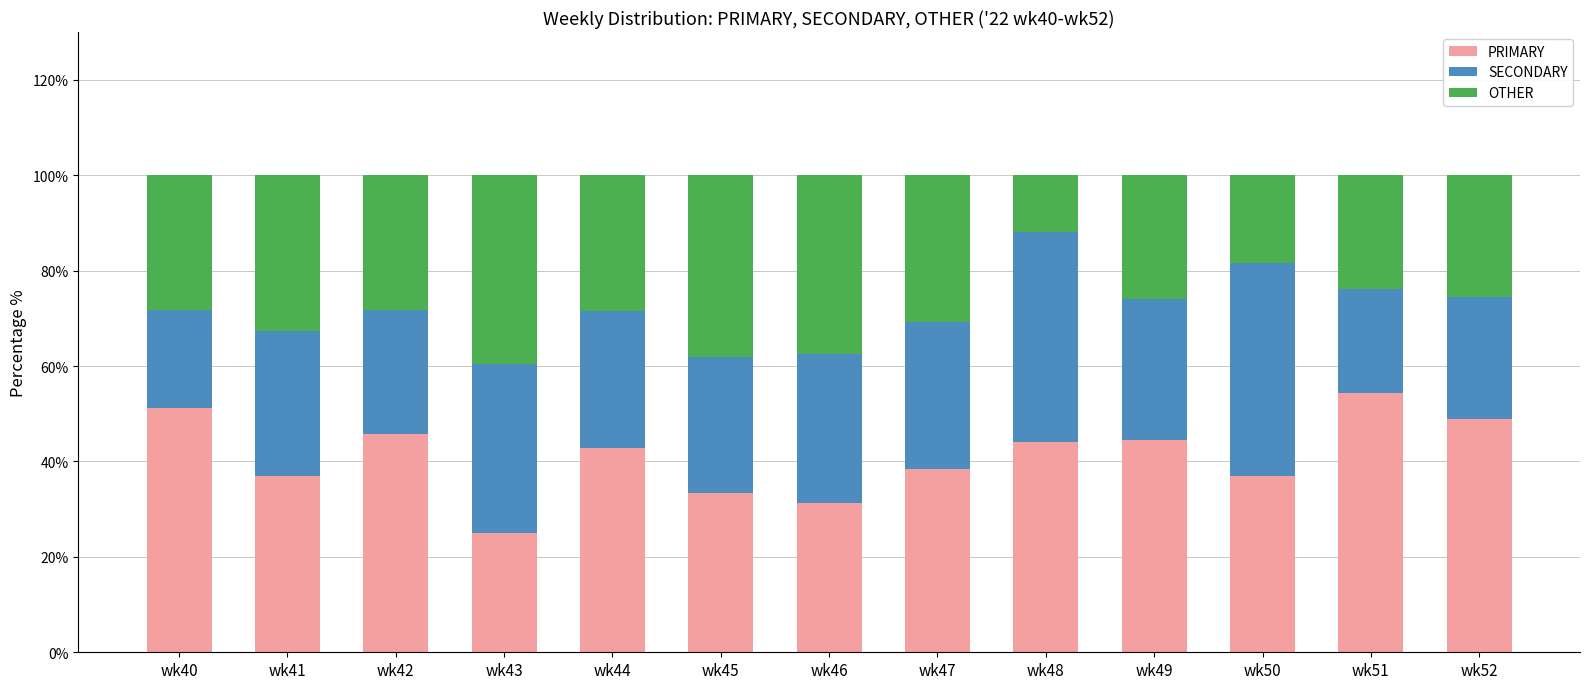

What is the total value across all series at wk47?

100.0